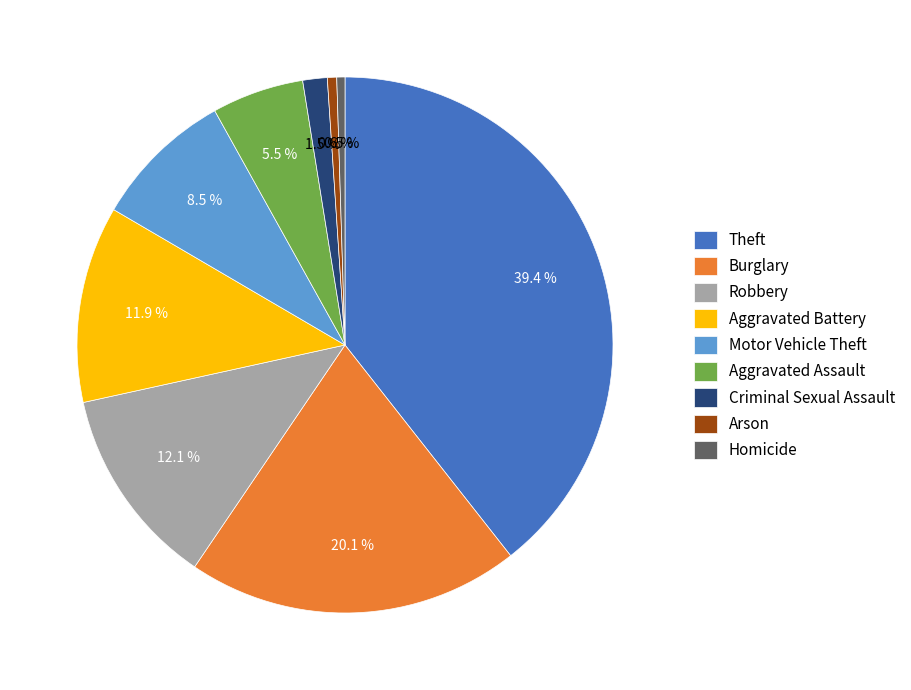

What percentage is the Aggravated Battery slice, to the nearest percent?

12%